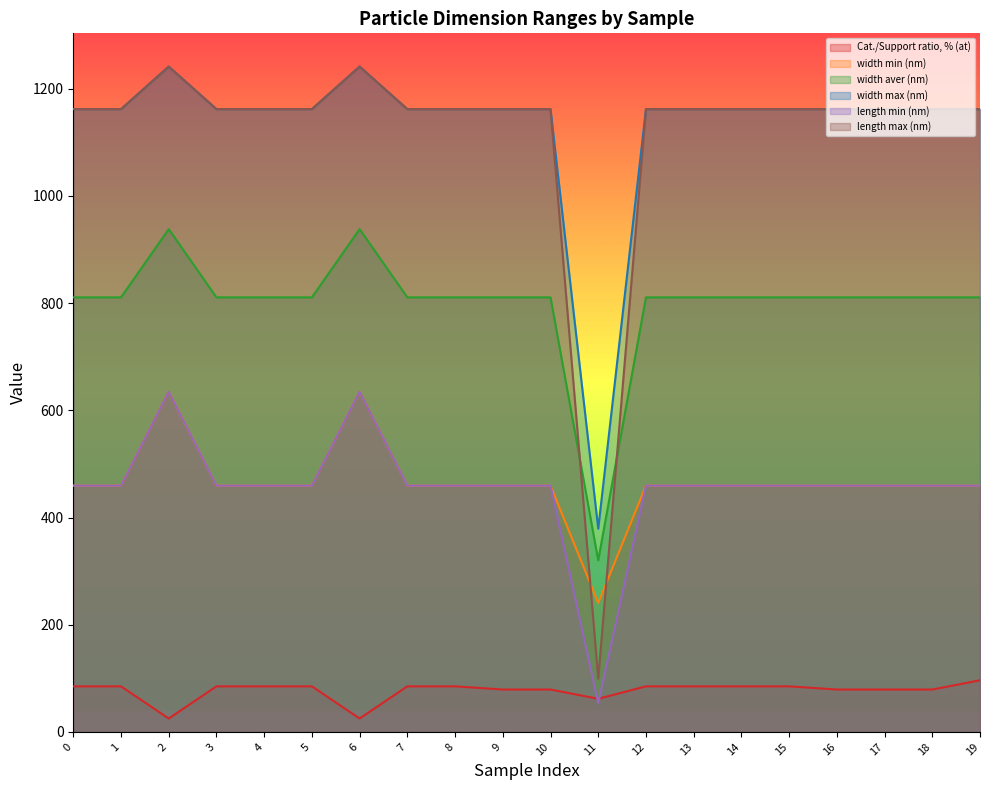

What is the sum of all length max (nm) values?

22336.0